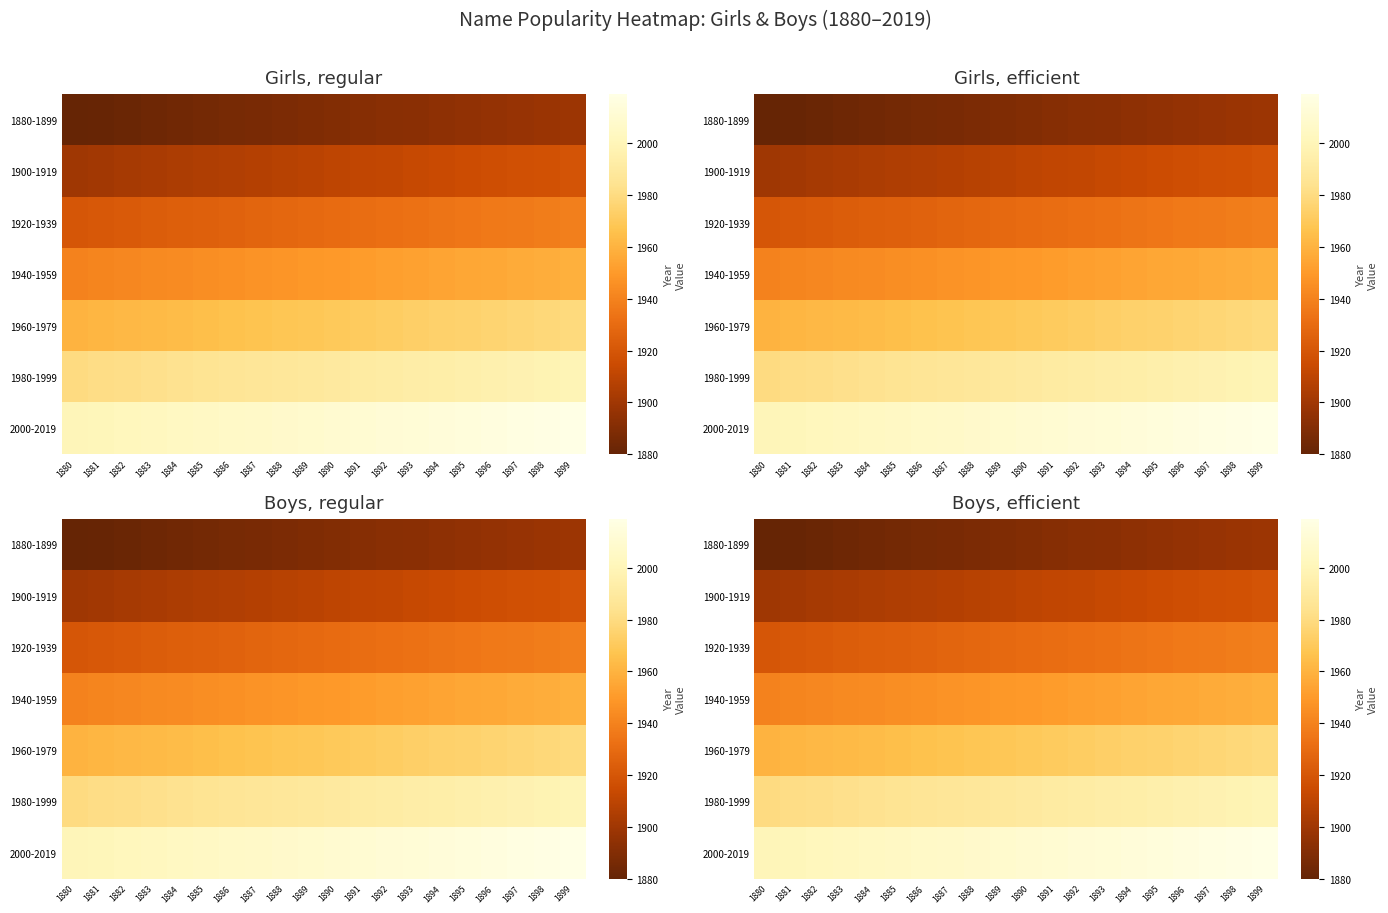

The 1880-1899 series shows 1021 at 1885. True or false?

False